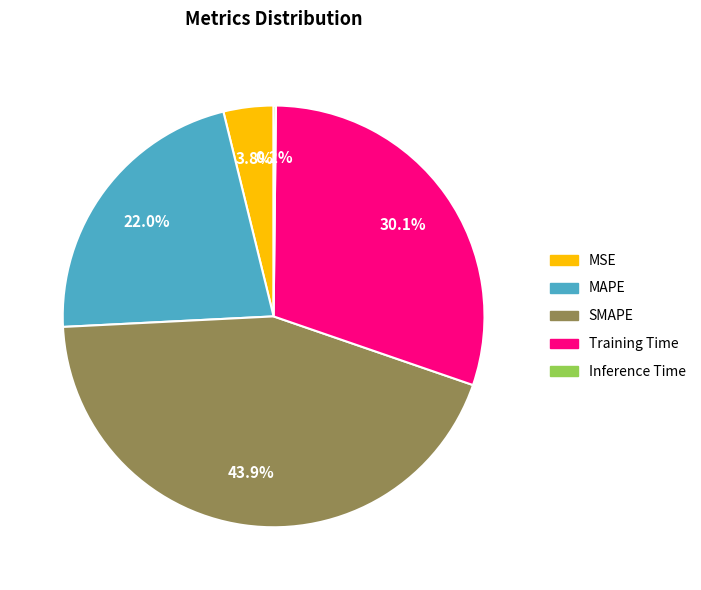

What is the ratio of the value at Training Time to the value at SMAPE?

0.7